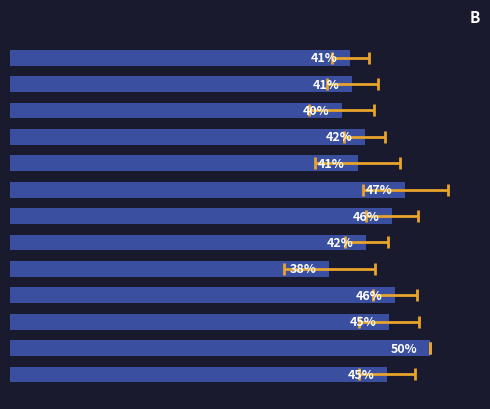

Is it true that the value at 8 is 28.6?

False